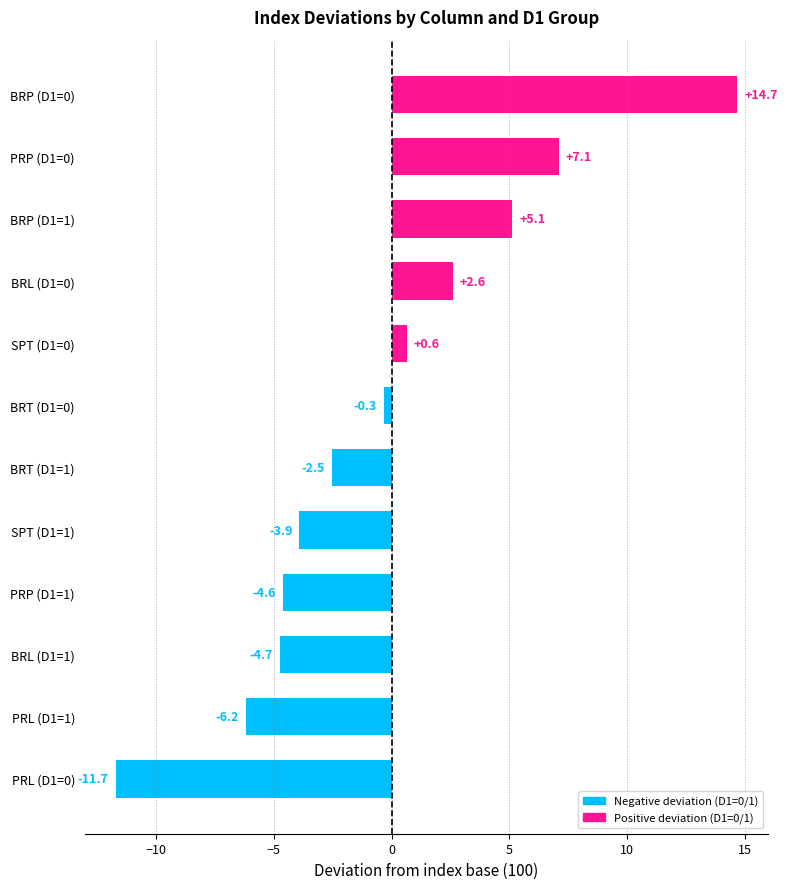

How many values are below 0?

7